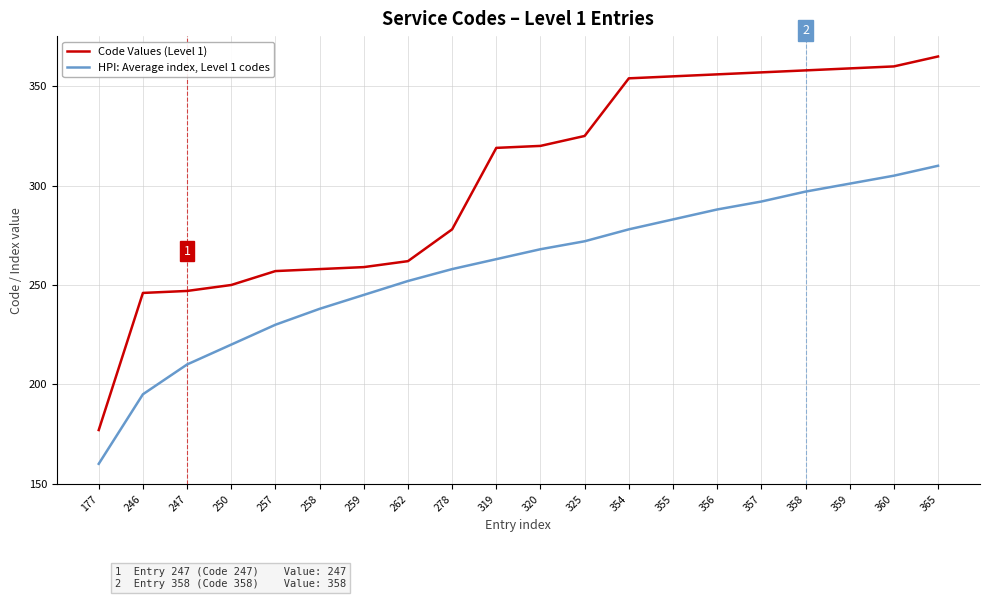

At 325, list the series in order from smallest to largest.

HPI: Average index, Level 1 codes, Code Values (Level 1)